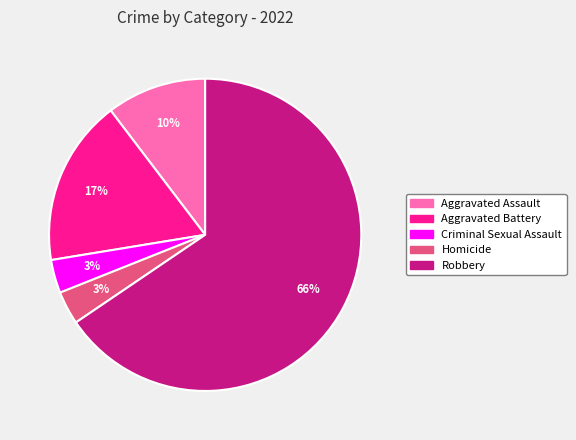

To the nearest percent, what percentage of the pie is Homicide?

3%